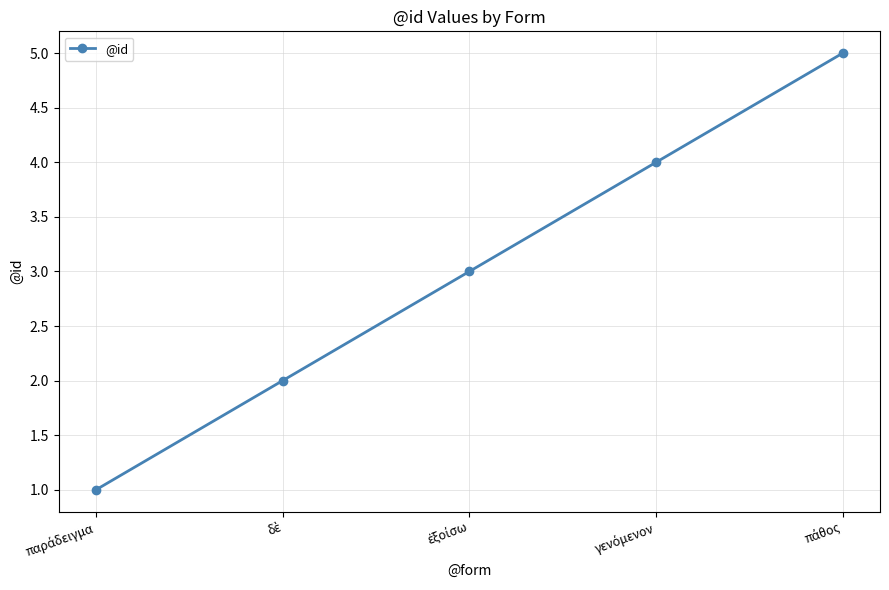

True or false: there are more than 0 points higher than both neighbors.

False